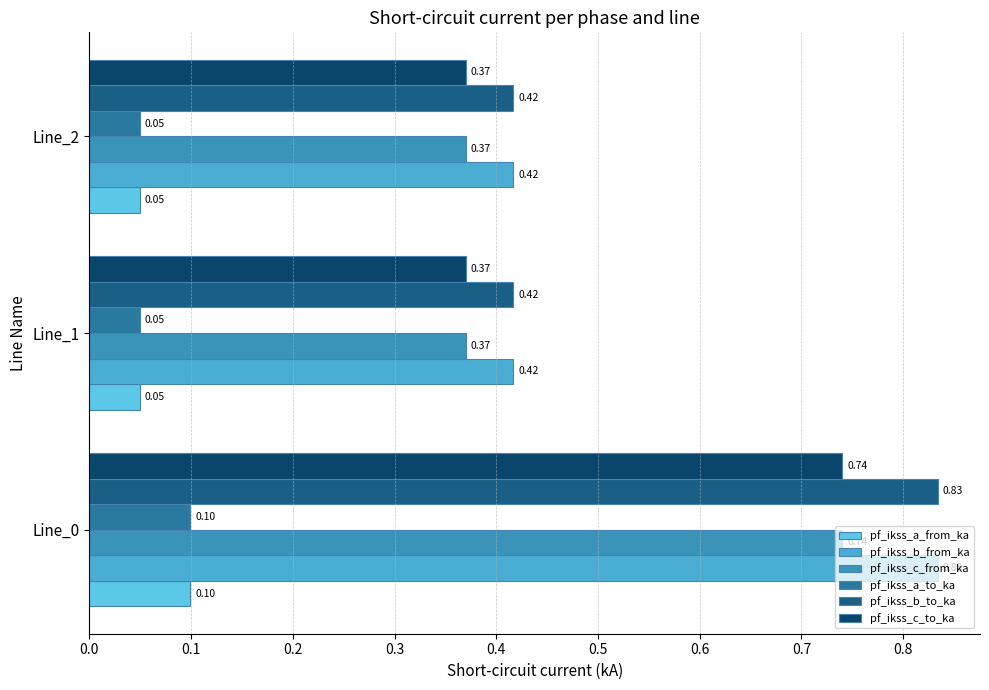

Count the number of data series in this chart.

6